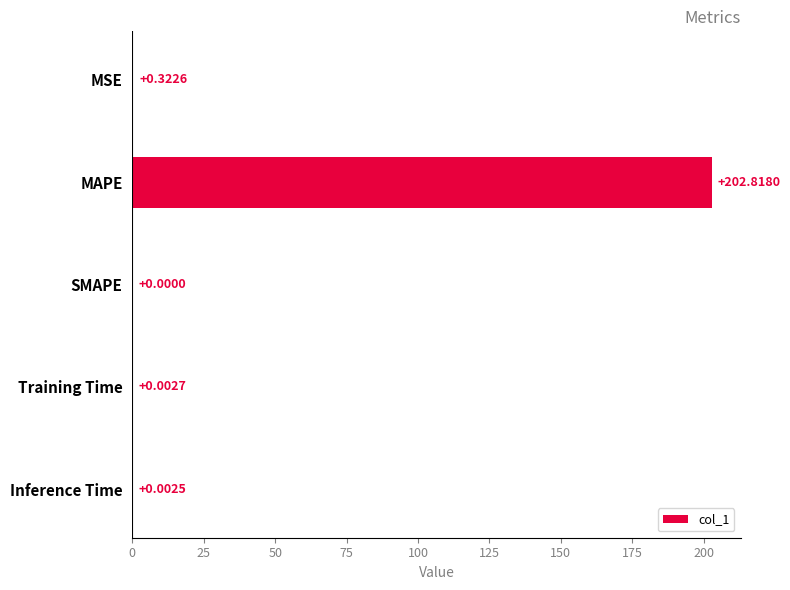

Which has a higher value, MSE or MAPE?

MAPE